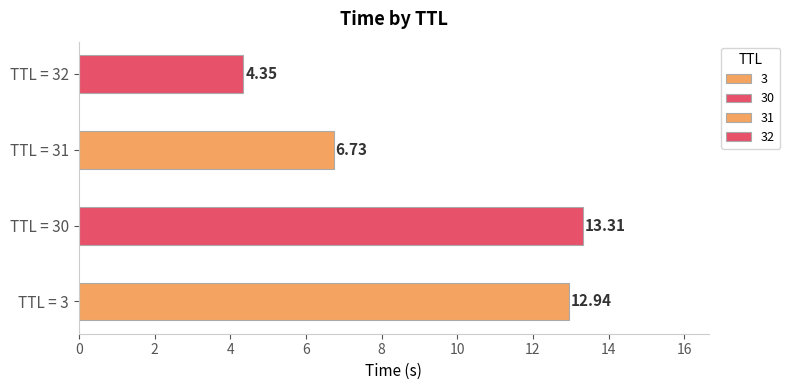

Does the chart contain any negative values?

No